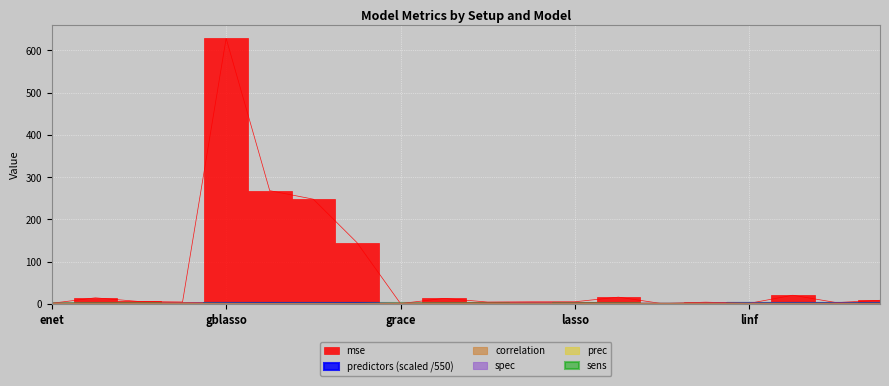

In correlation, how many points are higher than both neighbors (excluding endpoints)?

8